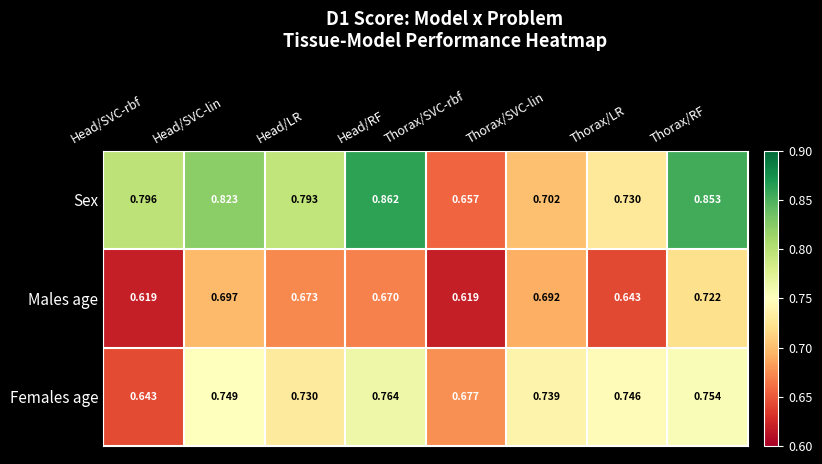

Which category has the highest value in the Males age series?

Thorax/RF